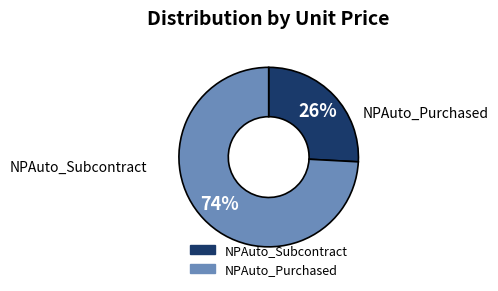

Is the sum of NPAuto_Purchased and NPAuto_Subcontract greater than half?

Yes